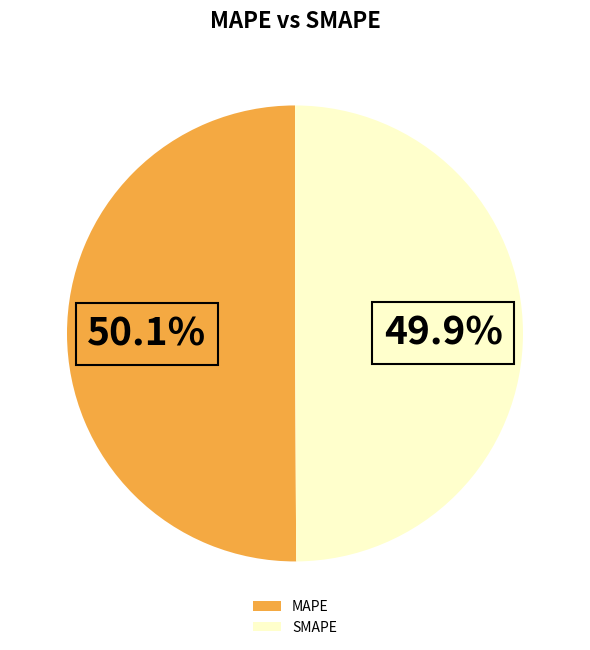

To the nearest percent, what percentage of the pie is MAPE?

50%